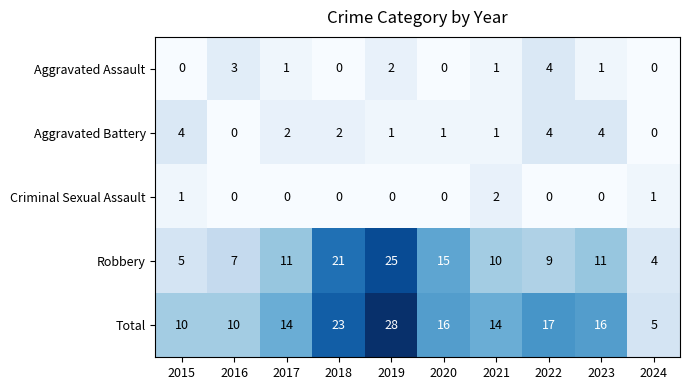

Which series changed the most between 2016 and 2018?

Robbery